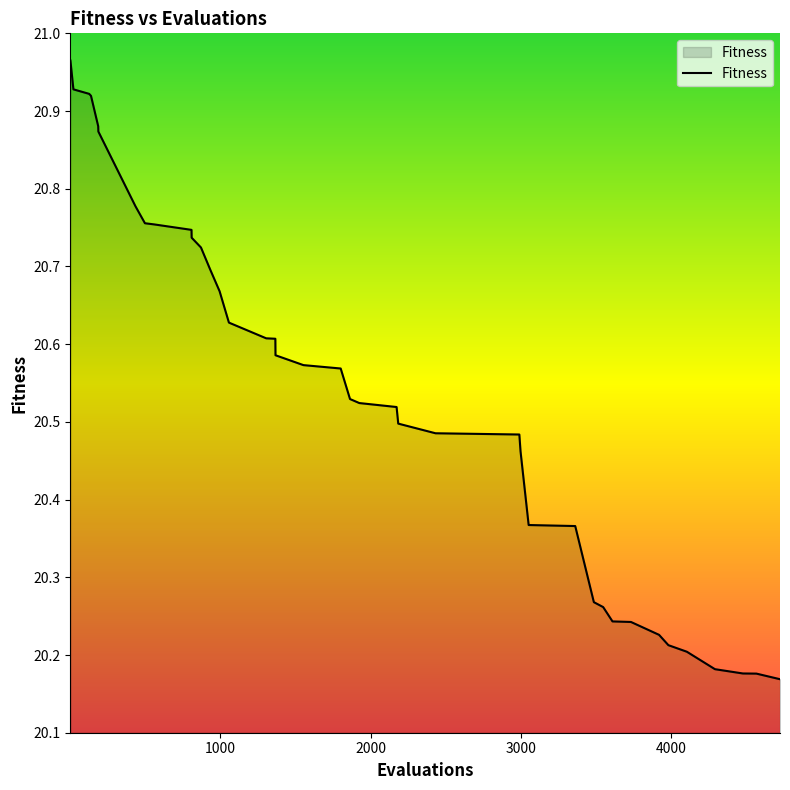

Does the chart have visible grid lines?

No